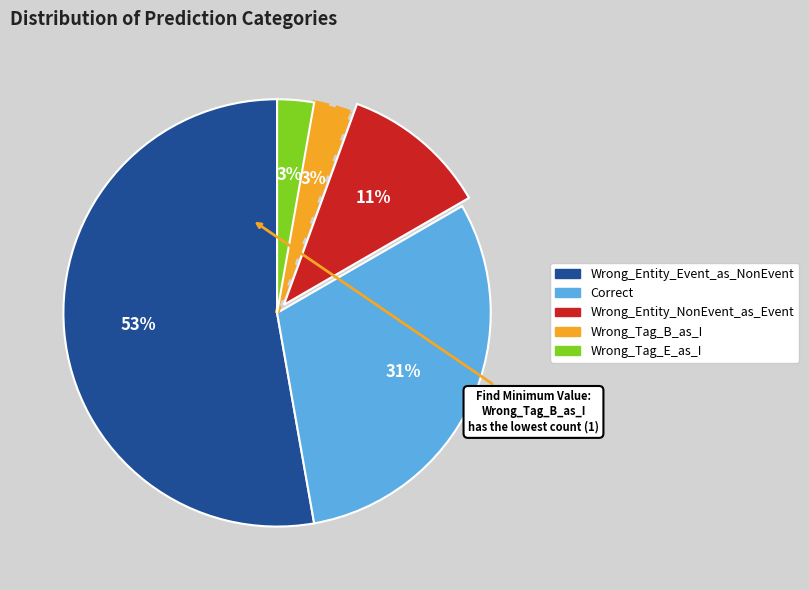

What is the largest slice in the pie chart?

Wrong_Entity_Event_as_NonEvent